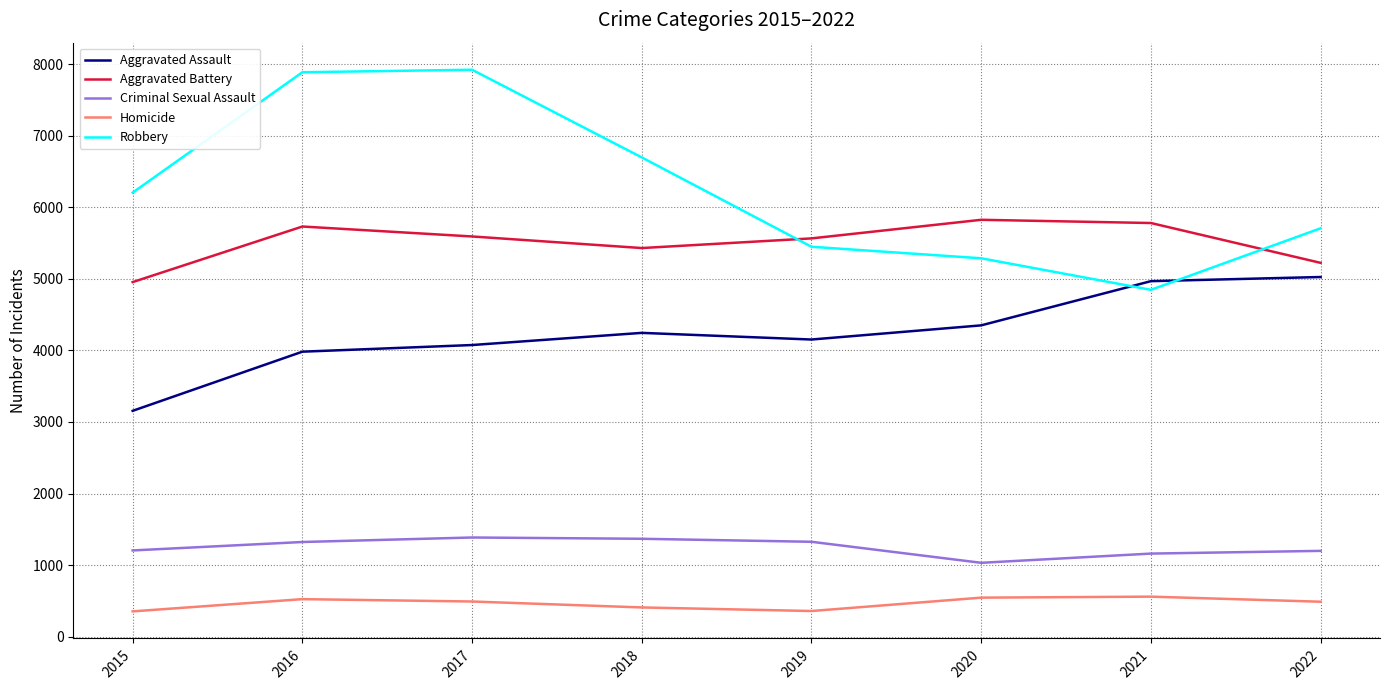

True or false: Robbery has more than 0 points higher than both neighbors.

True